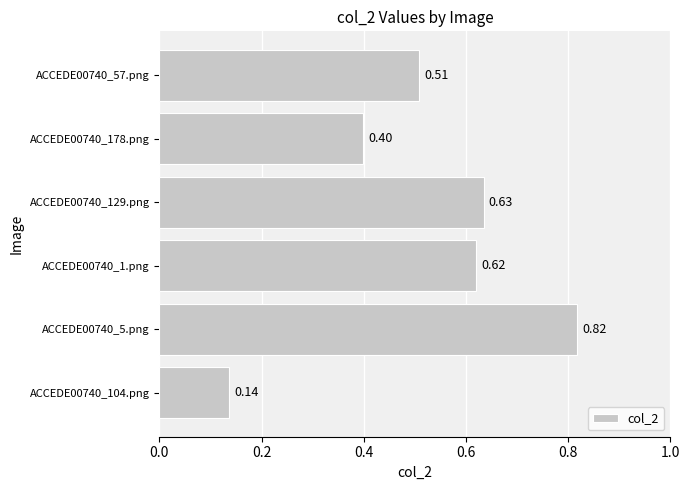

What is the difference between the maximum and minimum values?

0.7